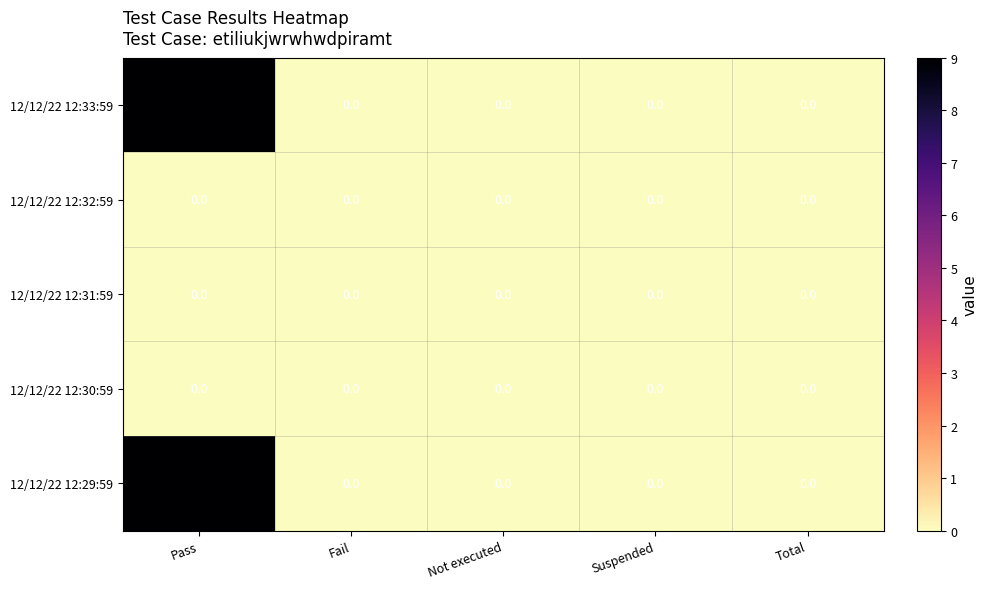

What is the spread (max minus min) of values at Pass?

9